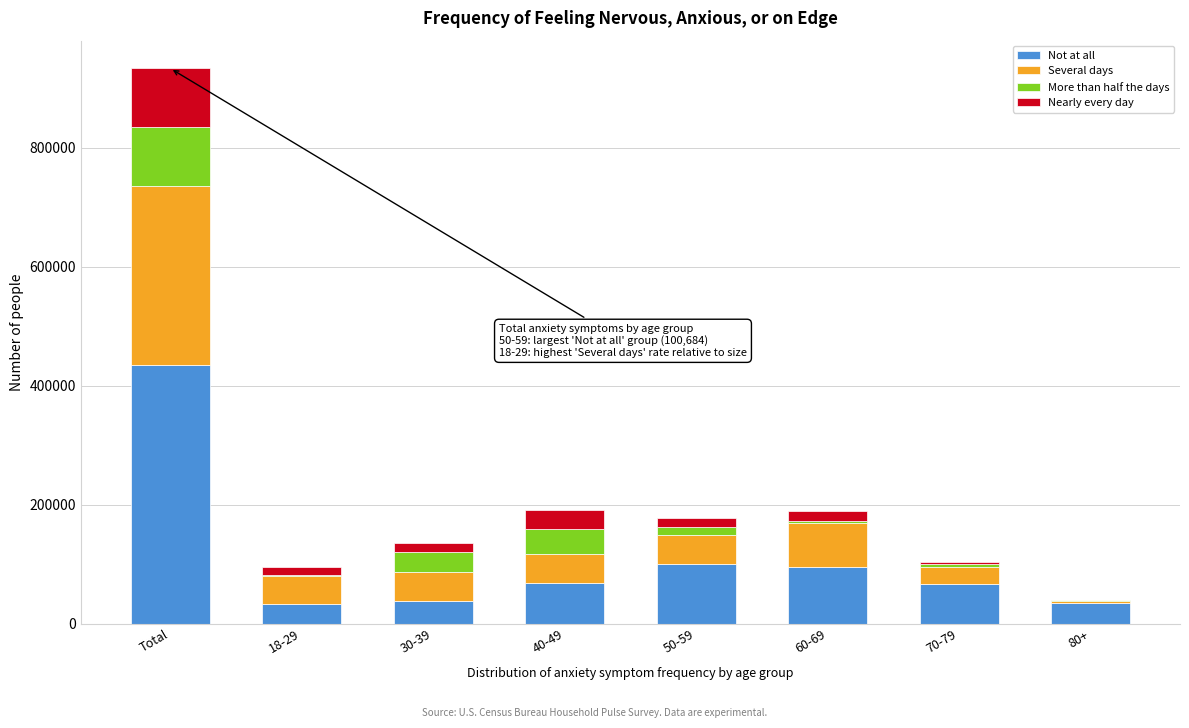

Where is Not at all nearest to the value 233971?

50-59